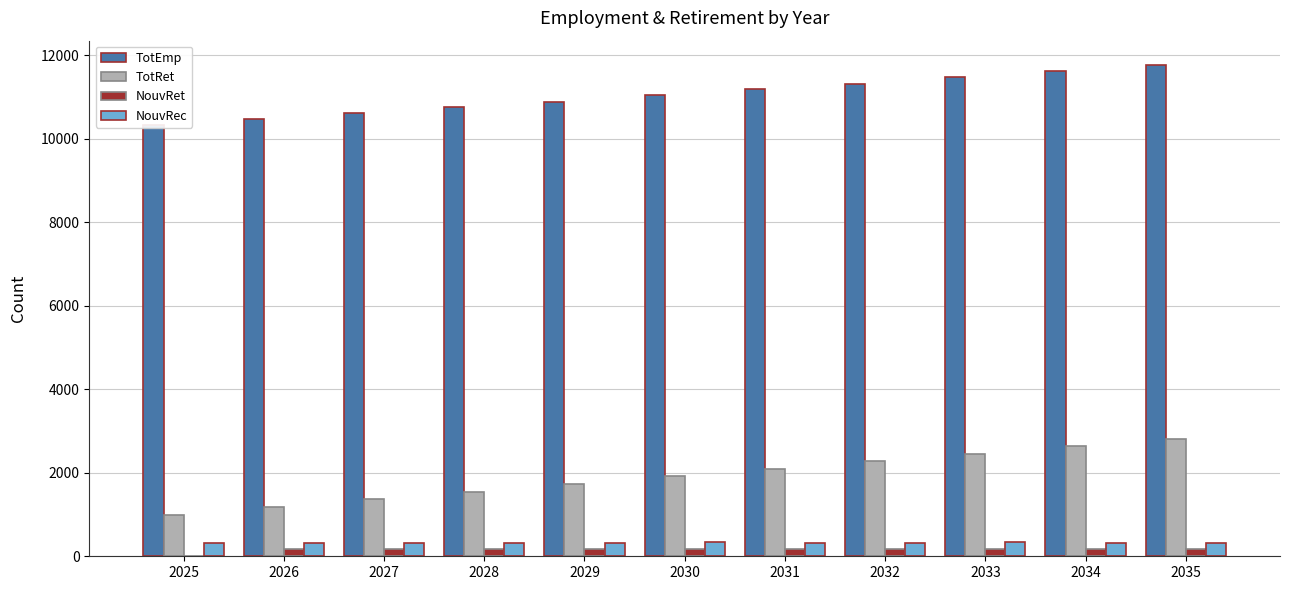

What is the difference between the NouvRet values at 2029 and 2025?

184.9